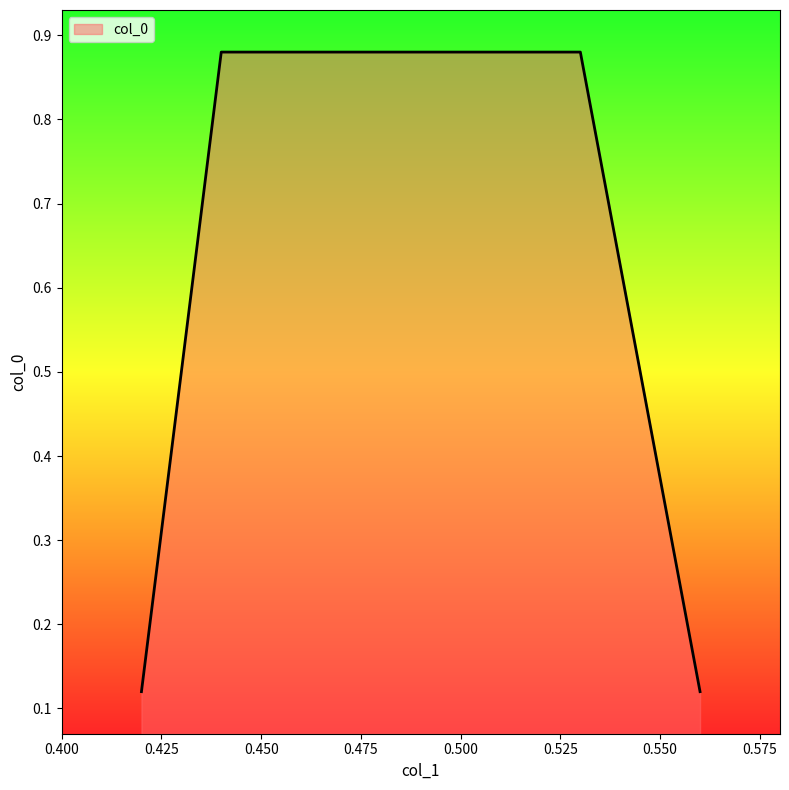

Count the values in the range 0 to 1.

4